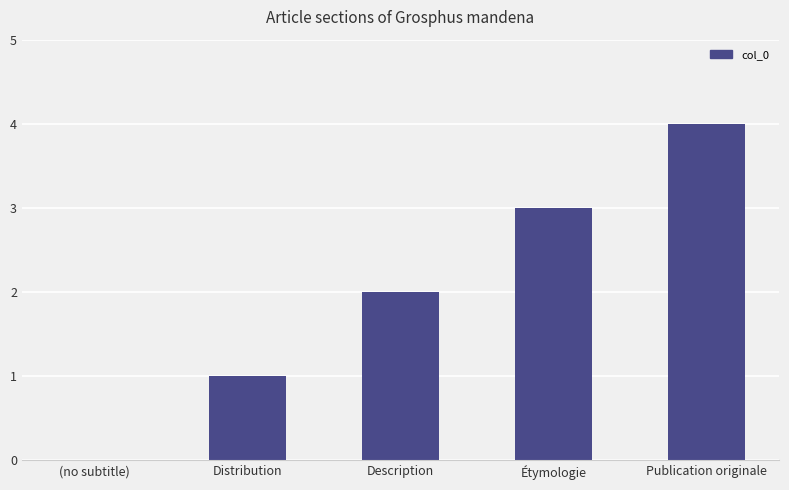

What is the approximate value at Publication originale?

4